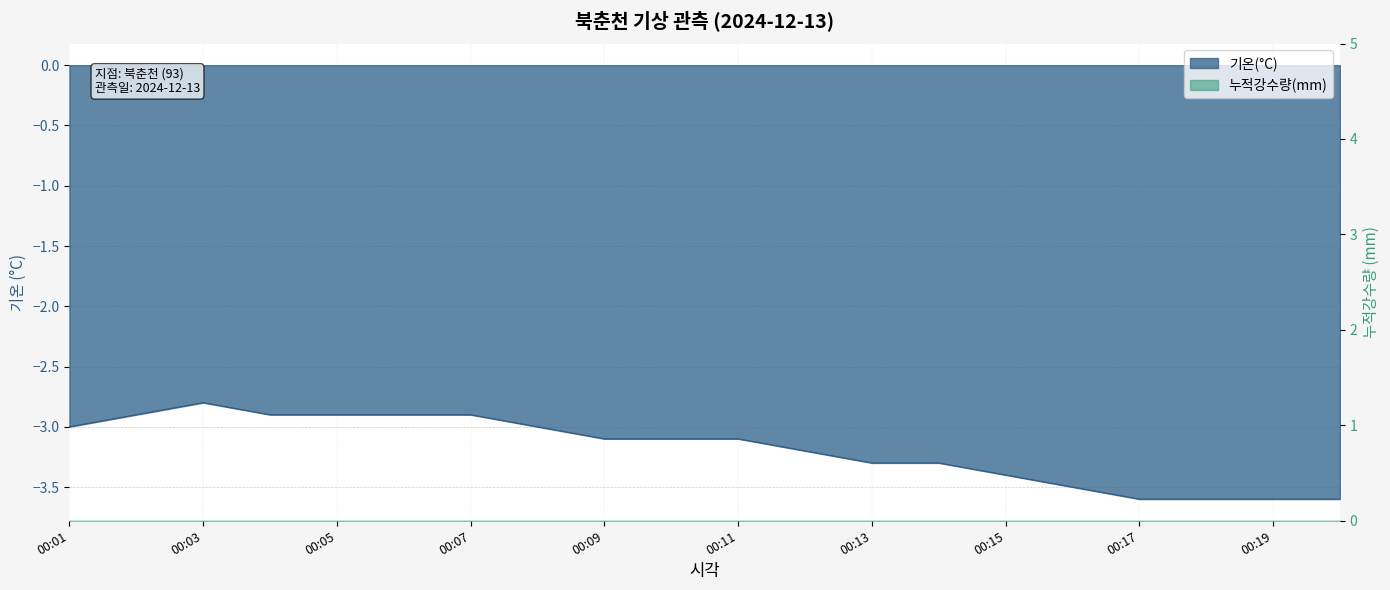

True or false: the data shows -2.9 at 00:02.

True